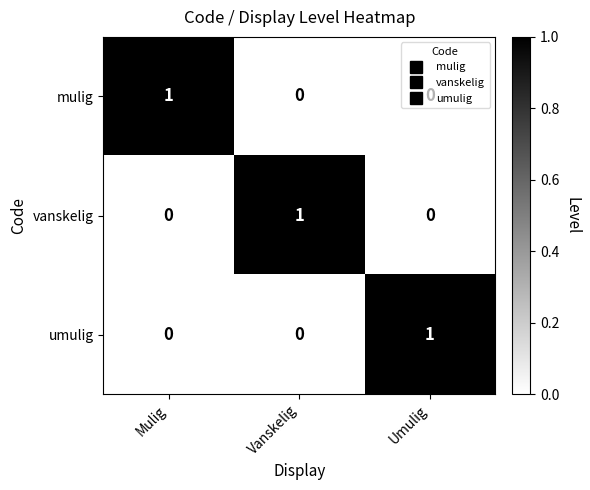

How many data points does each series have?

3